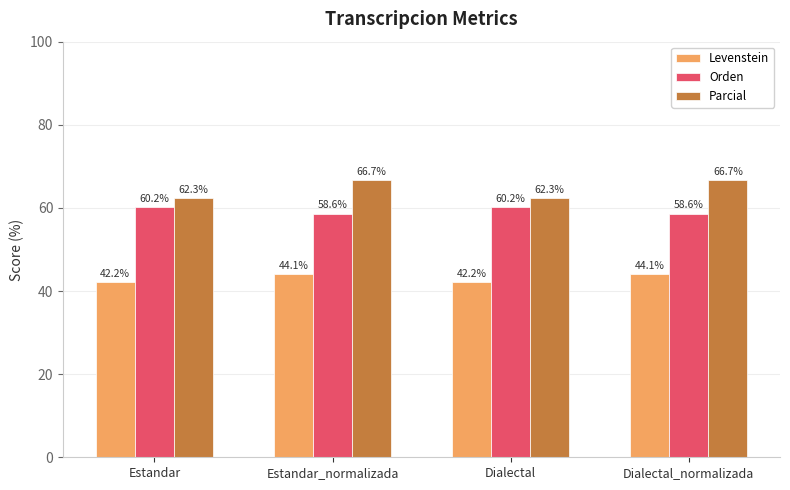

How many bars are there in total?

12